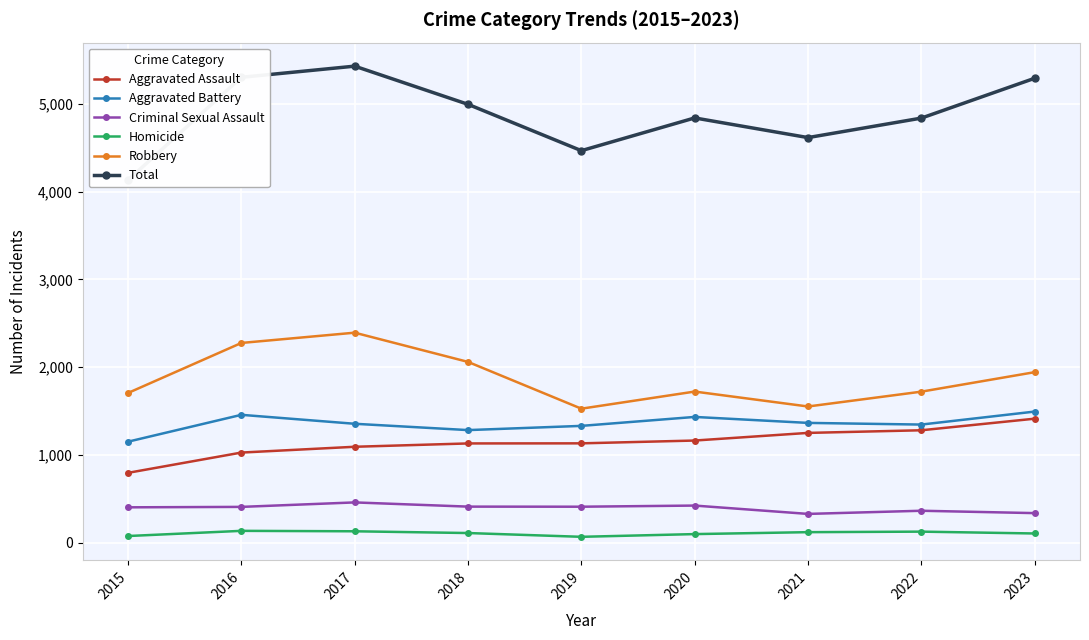

Rank the categories by Homicide value from lowest to highest.

2019, 2015, 2020, 2023, 2018, 2021, 2022, 2017, 2016